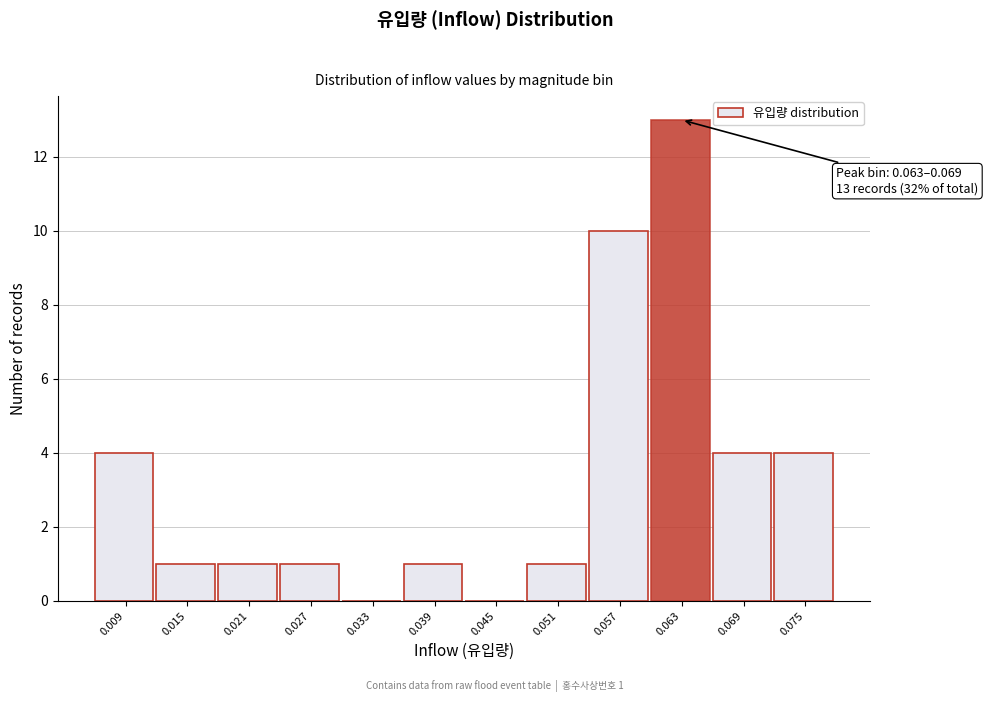

Reading right to left, extract all data points from this chart.

0.075=4	0.069=4	0.063=13	0.057=10	0.051=1	0.045=0	0.039=1	0.033=0	0.027=1	0.021=1	0.015=1	0.009=4